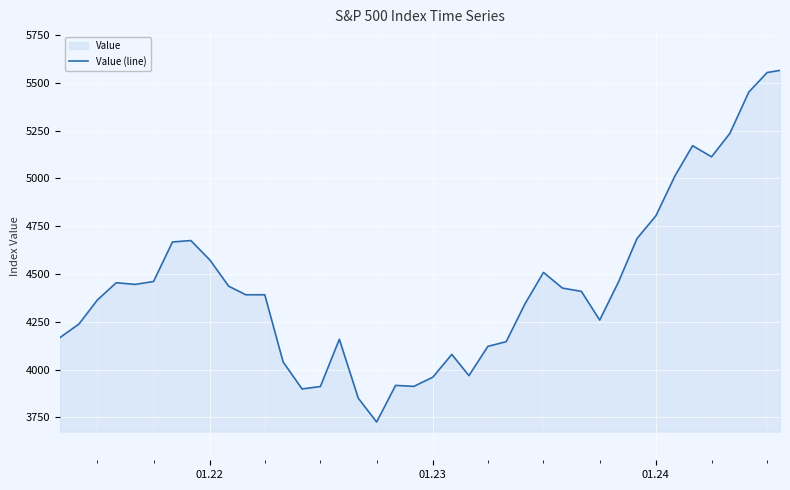

What is the smallest value displayed?

3726.1